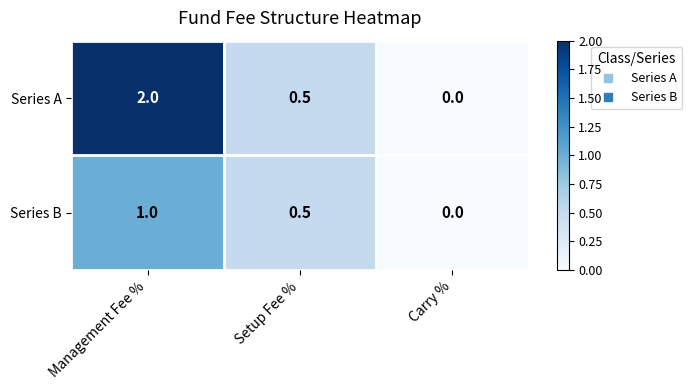

What is the difference between the Series A values at Management Fee % and Setup Fee %?

1.5